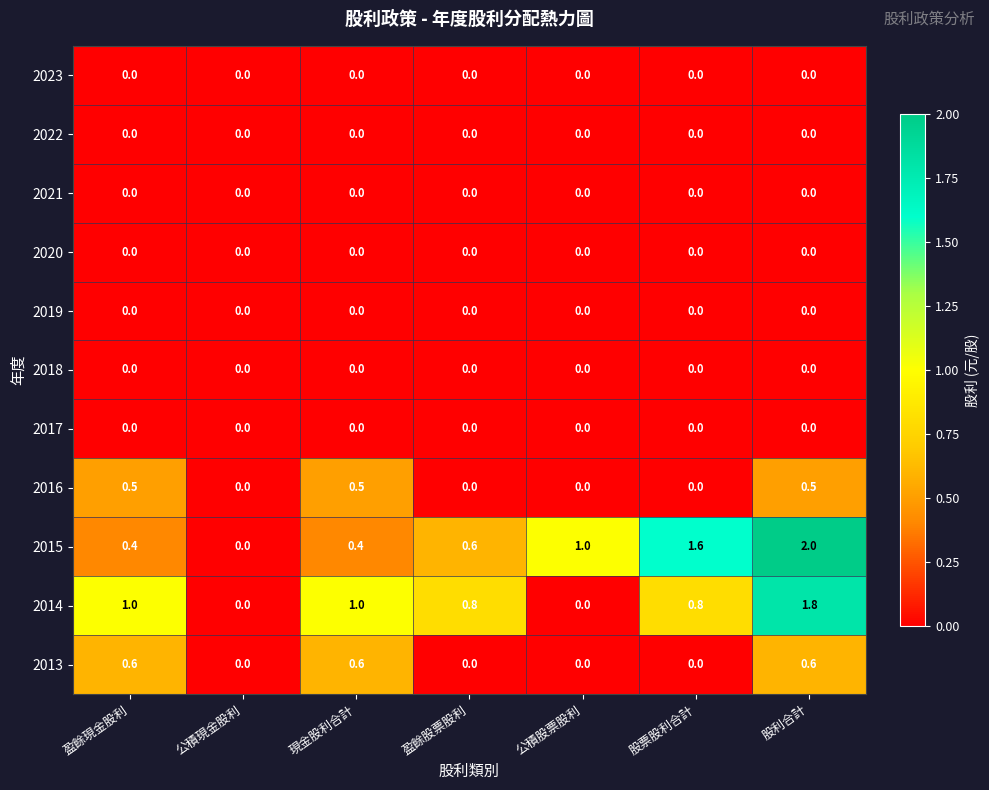

What is the highest value of the 2015 series?

2.0